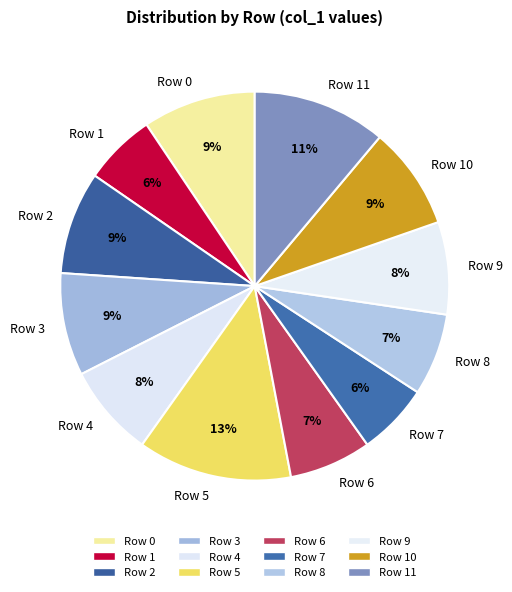

Does Row 6 represent more than half of the total?

No